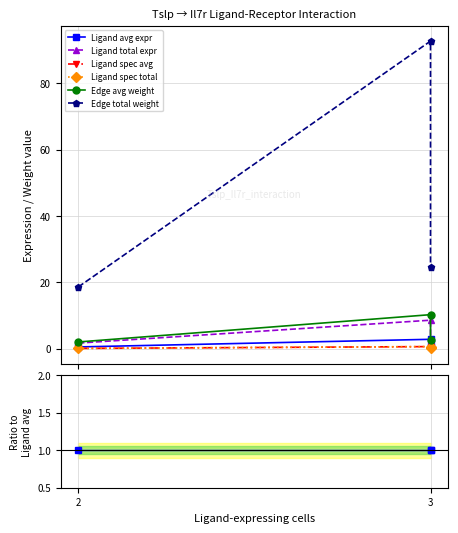

What is the minimum value for Ligand spec total?

0.2